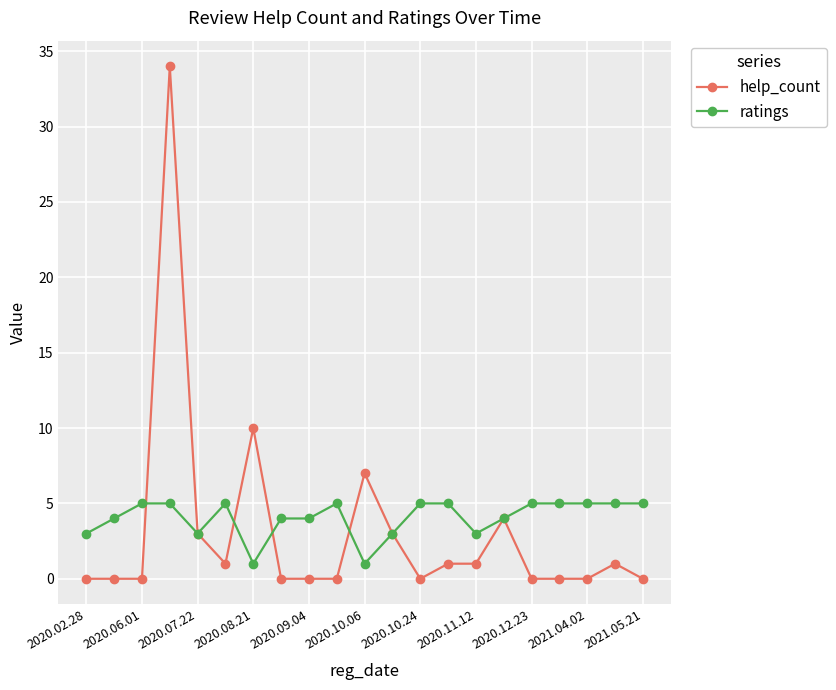

Which series has the largest range (max minus min)?

help_count